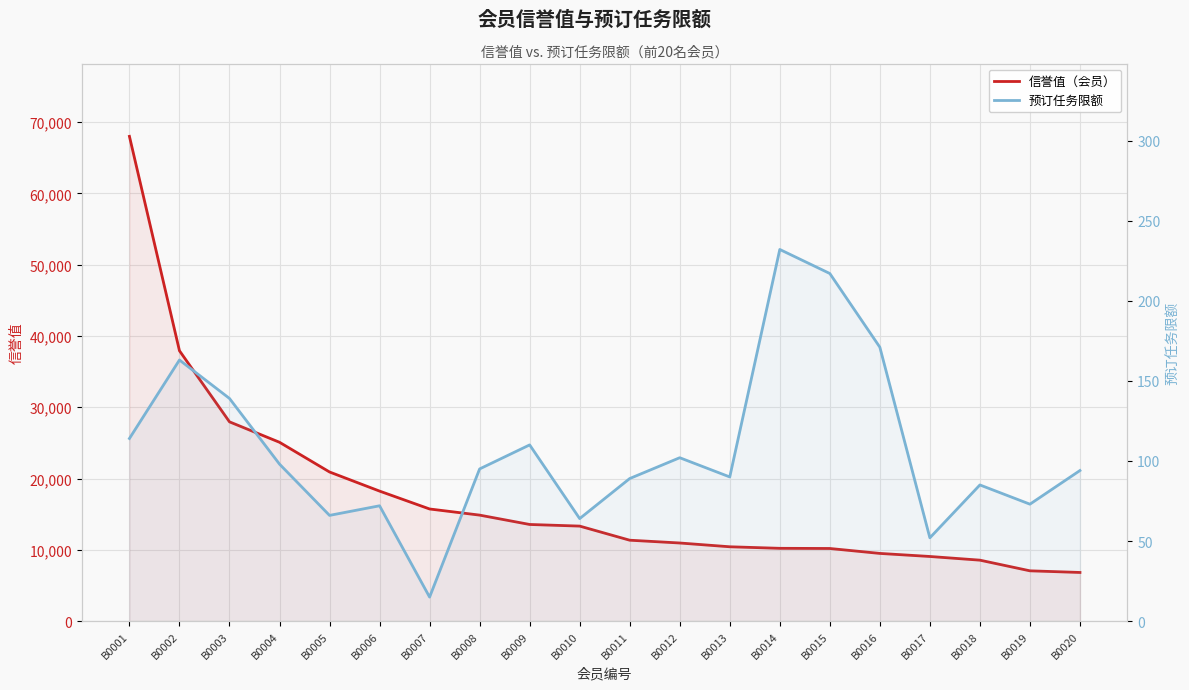

What is the sum of all 预订任务限额 values?

2141.0